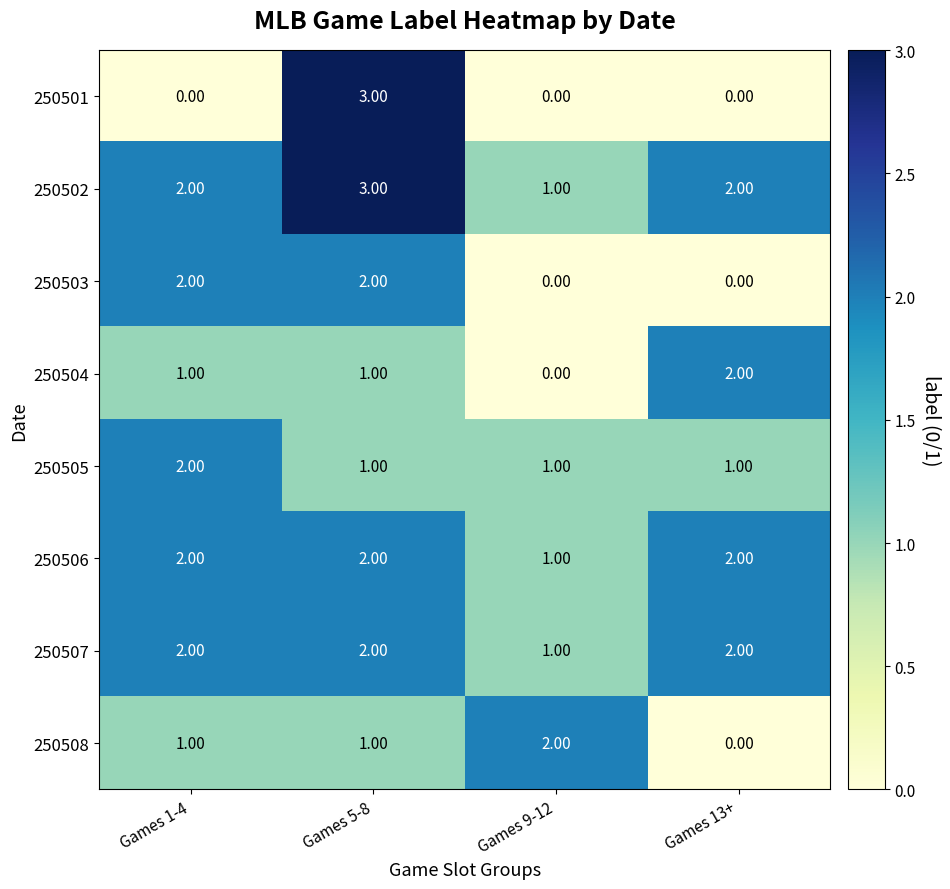

How many categories are shown in the chart?

4